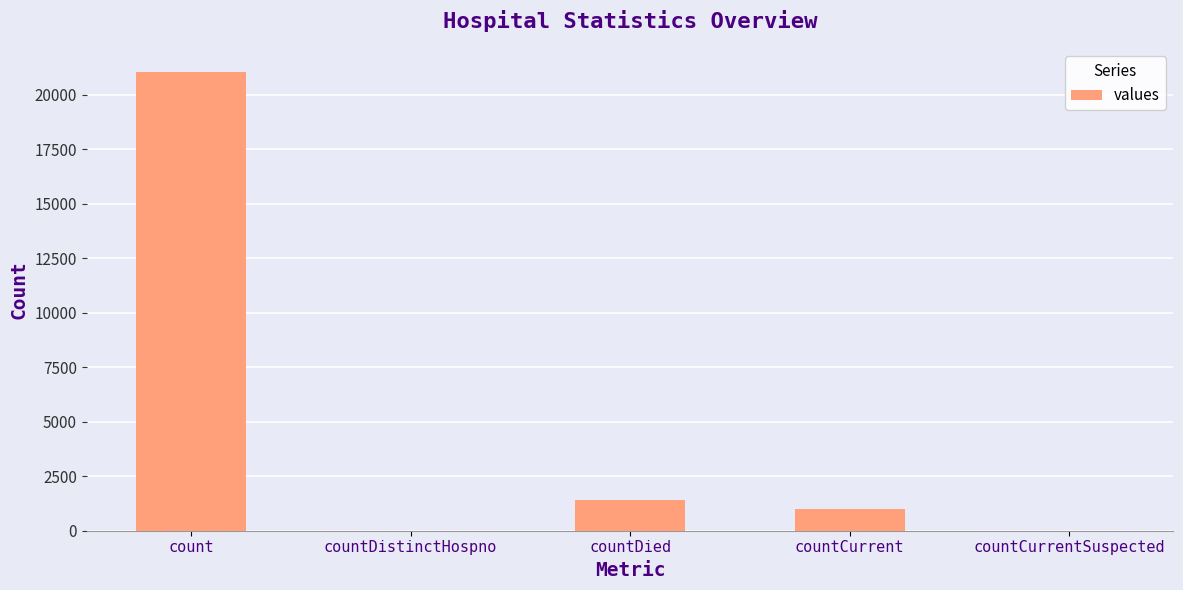

What is the sum of the values at countCurrentSuspected and countDied?

1405